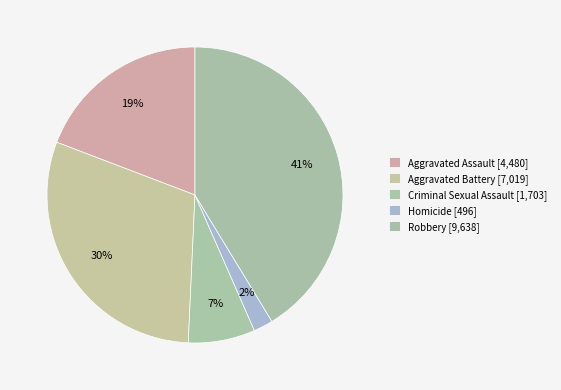

Is Criminal Sexual Assault the majority of the pie?

No